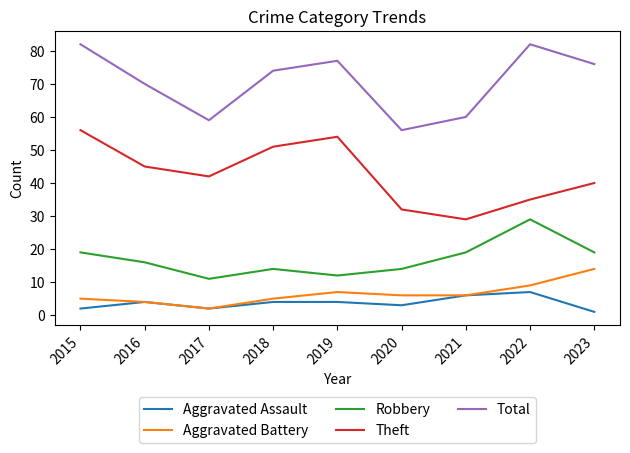

At which label does Total first exceed 74?

2015